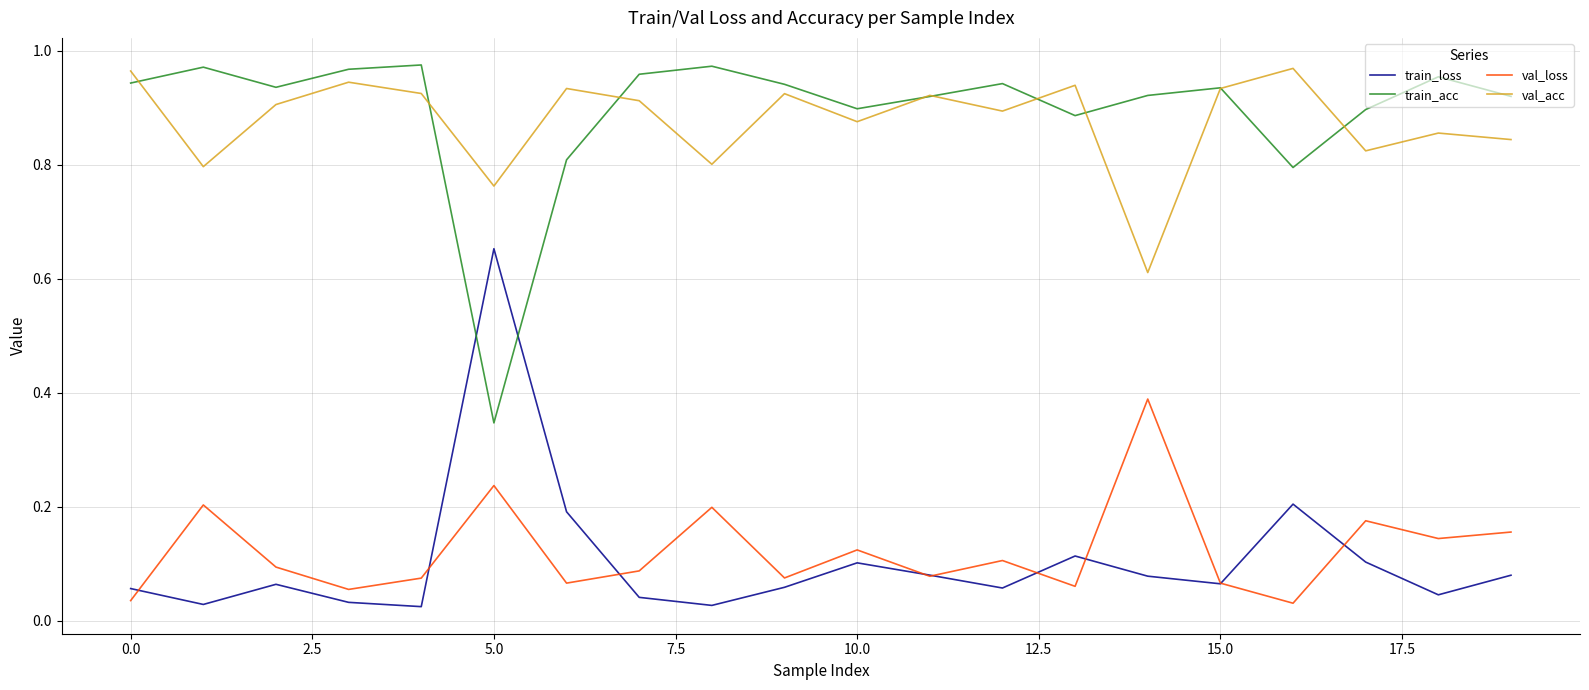

True or false: val_loss and train_acc cross at least once.

False